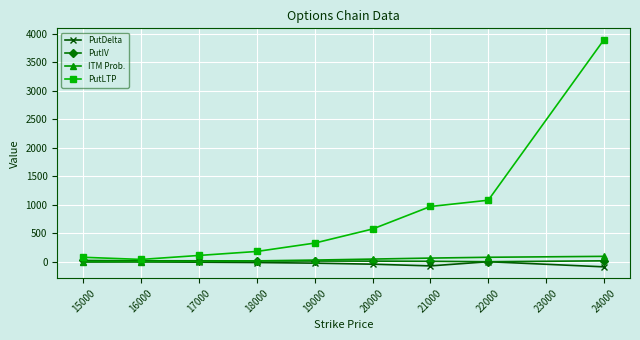

What is the difference between the ITM Prob. values at 22000 and 15000?

77.6